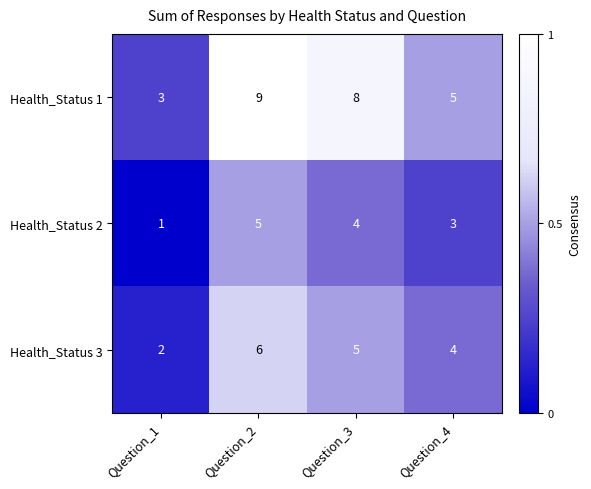

Count the number of categories in the chart.

4